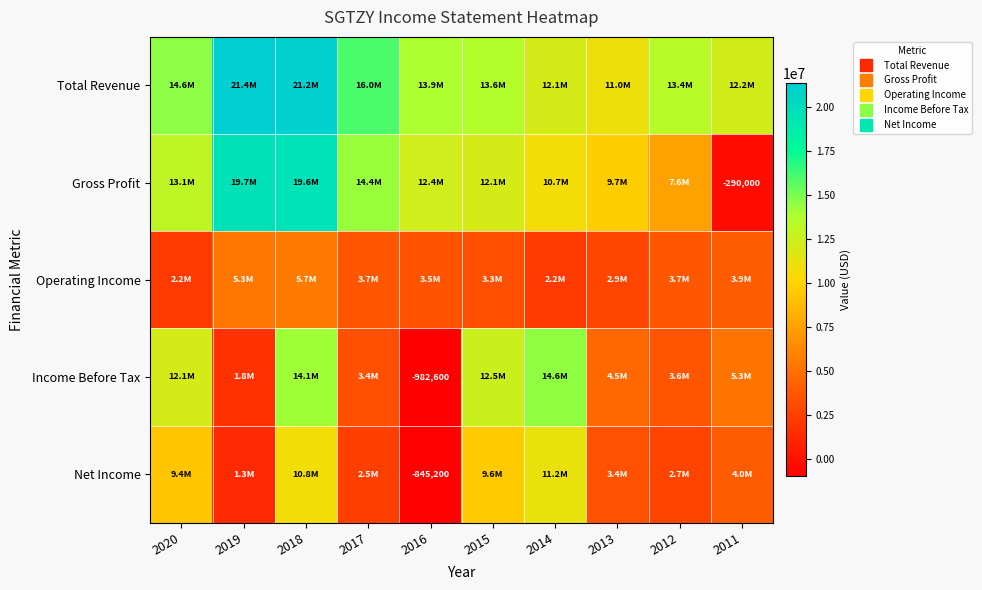

How many values in Income Before Tax are below zero?

1